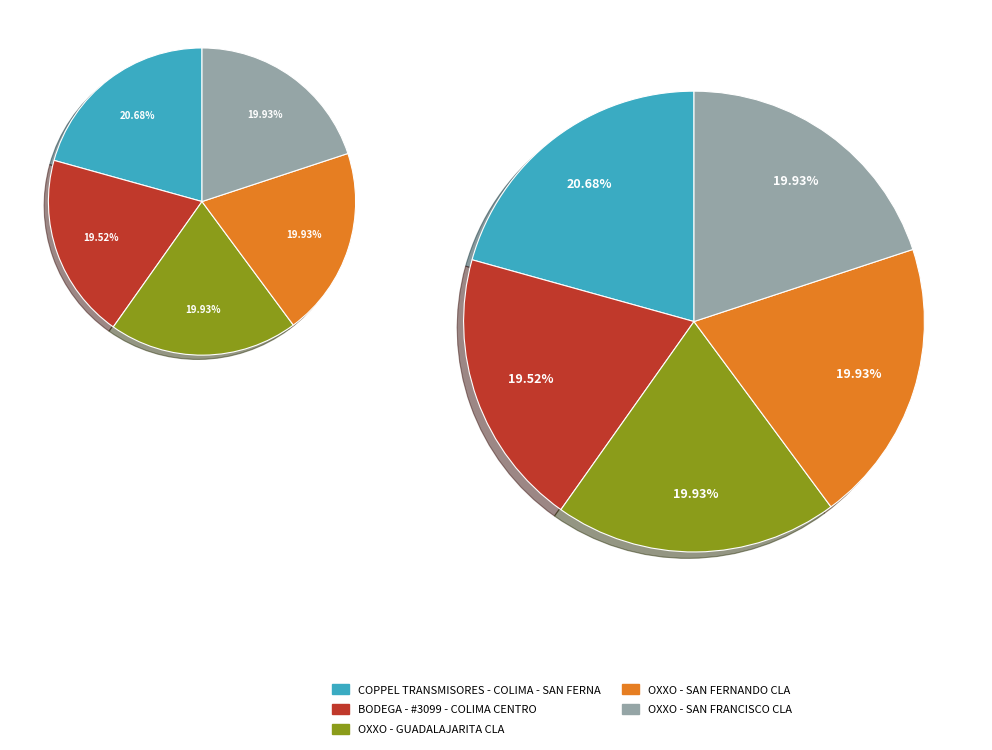

Rank the categories by value from highest to lowest.

COPPEL TRANSMISORES - COLIMA - SAN FERNA, OXXO - SAN FRANCISCO CLA, OXXO - GUADALAJARITA CLA, OXXO - SAN FERNANDO CLA, BODEGA - #3099 - COLIMA CENTRO